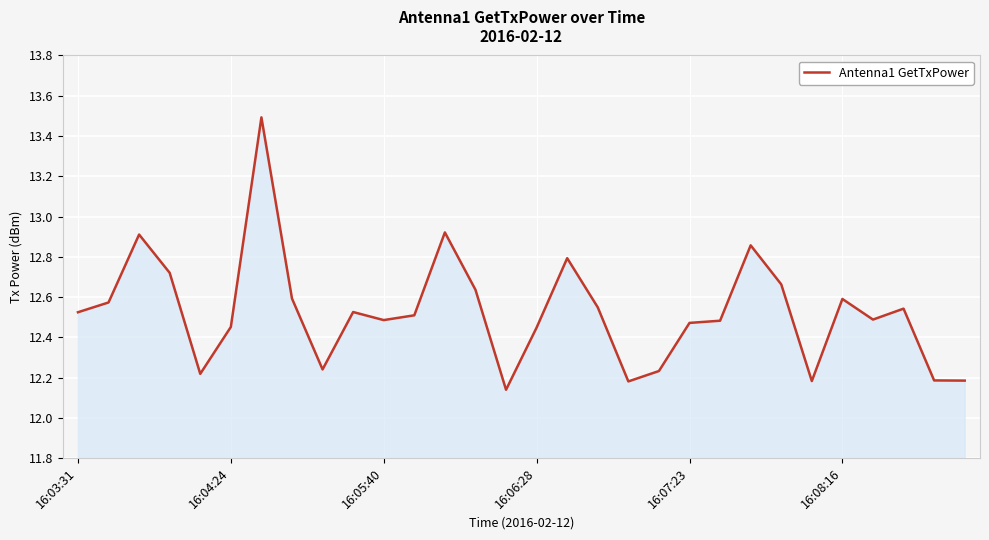

What is the maximum value shown in the chart?

13.5